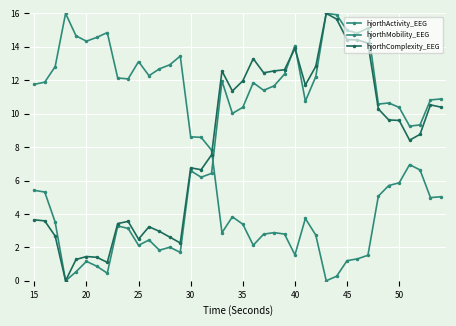

How many data points does each series have?

40